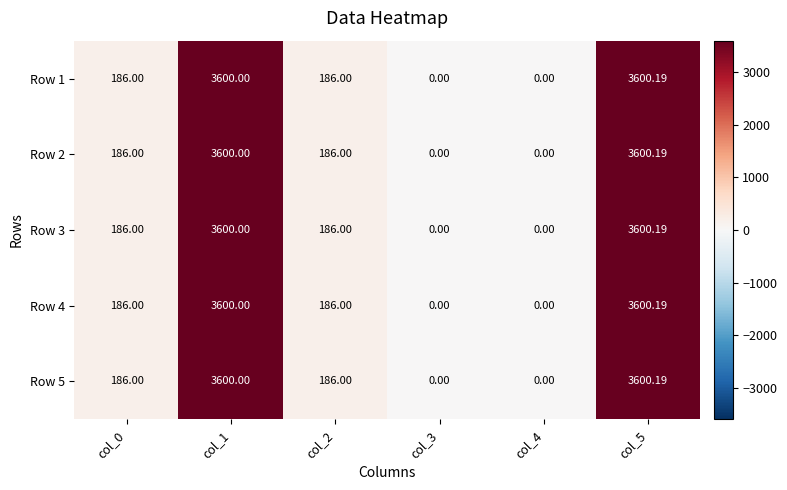

Count the number of categories in the chart.

6